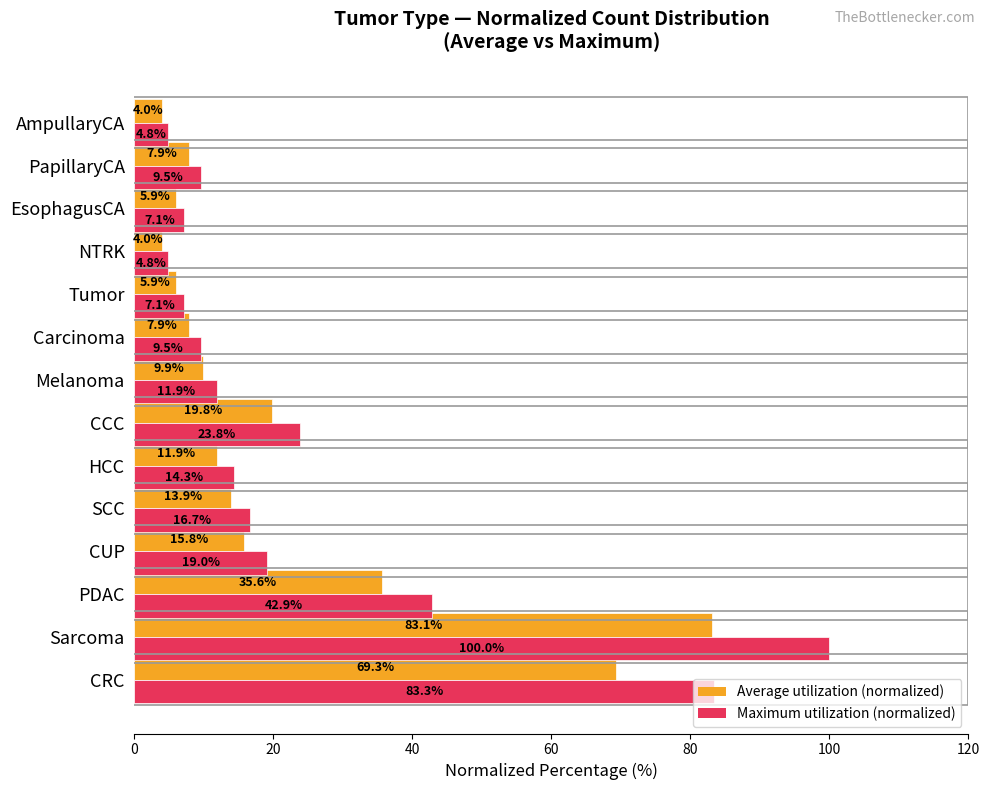

At which category is the sum across all series the highest?

Sarcoma